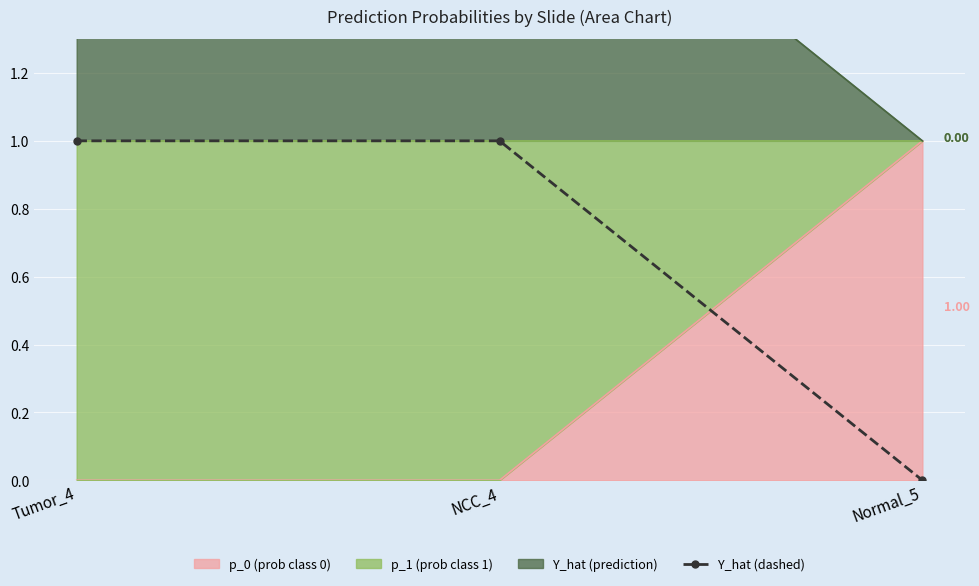

What is the maximum value shown in the chart?

1